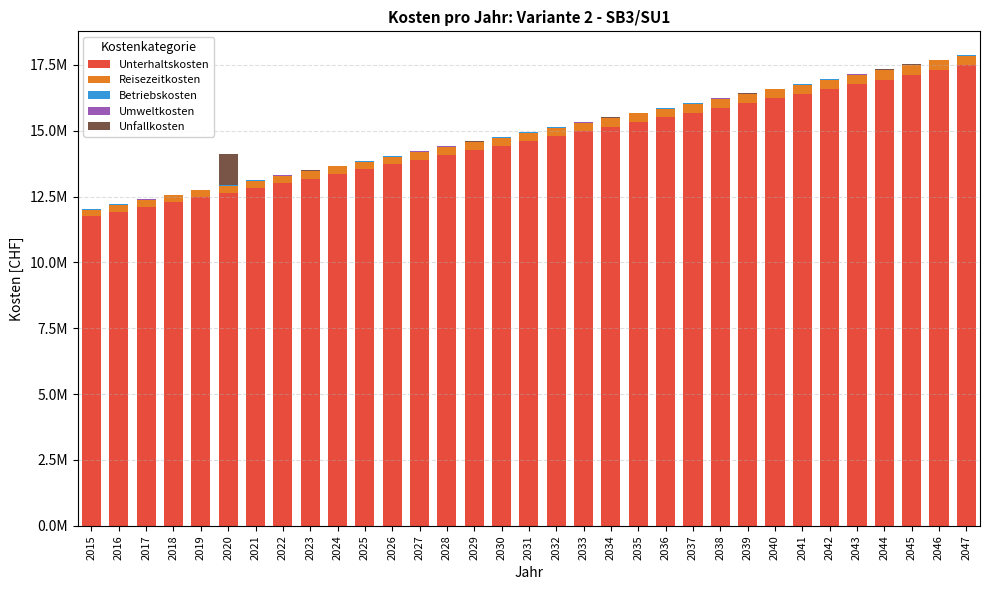

Rank the series by their maximum value, from lowest to highest.

Umweltkosten, Betriebskosten, Reisezeitkosten, Unfallkosten, Unterhaltskosten